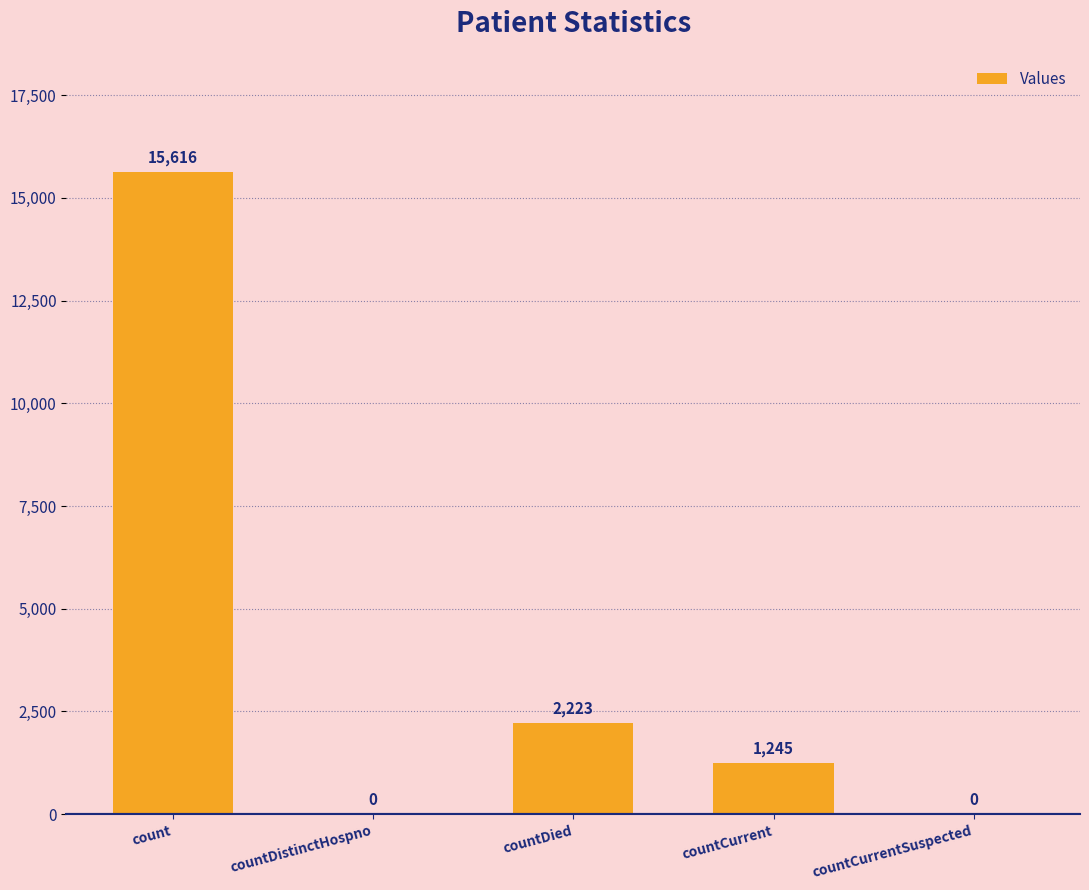

How many values are above zero?

3